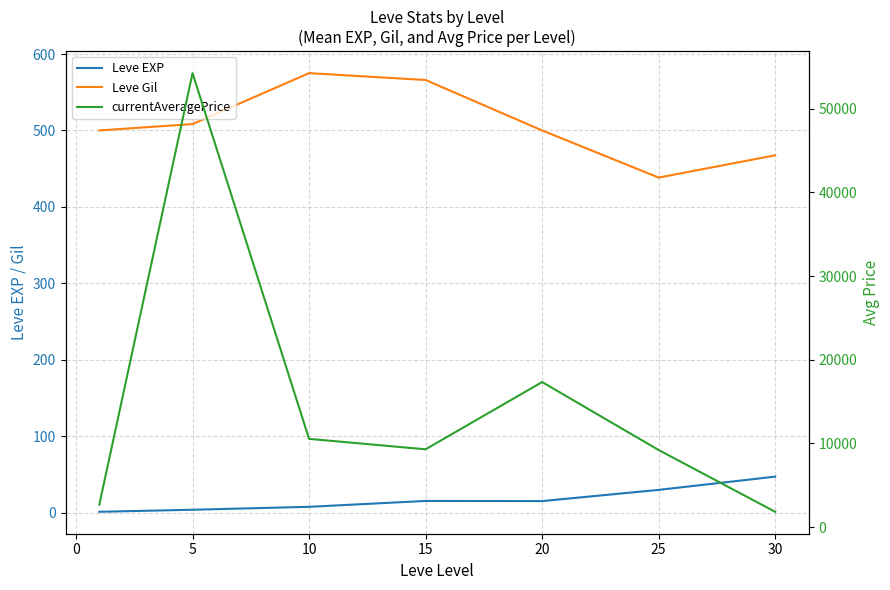

What is the minimum value shown in the chart?

1.0